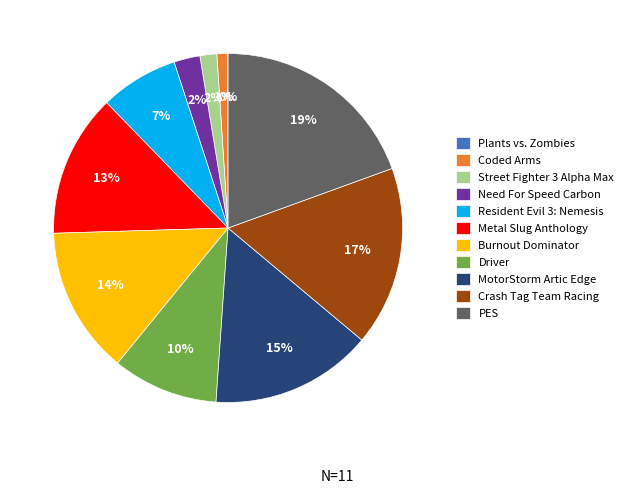

Does any single category account for the majority?

No